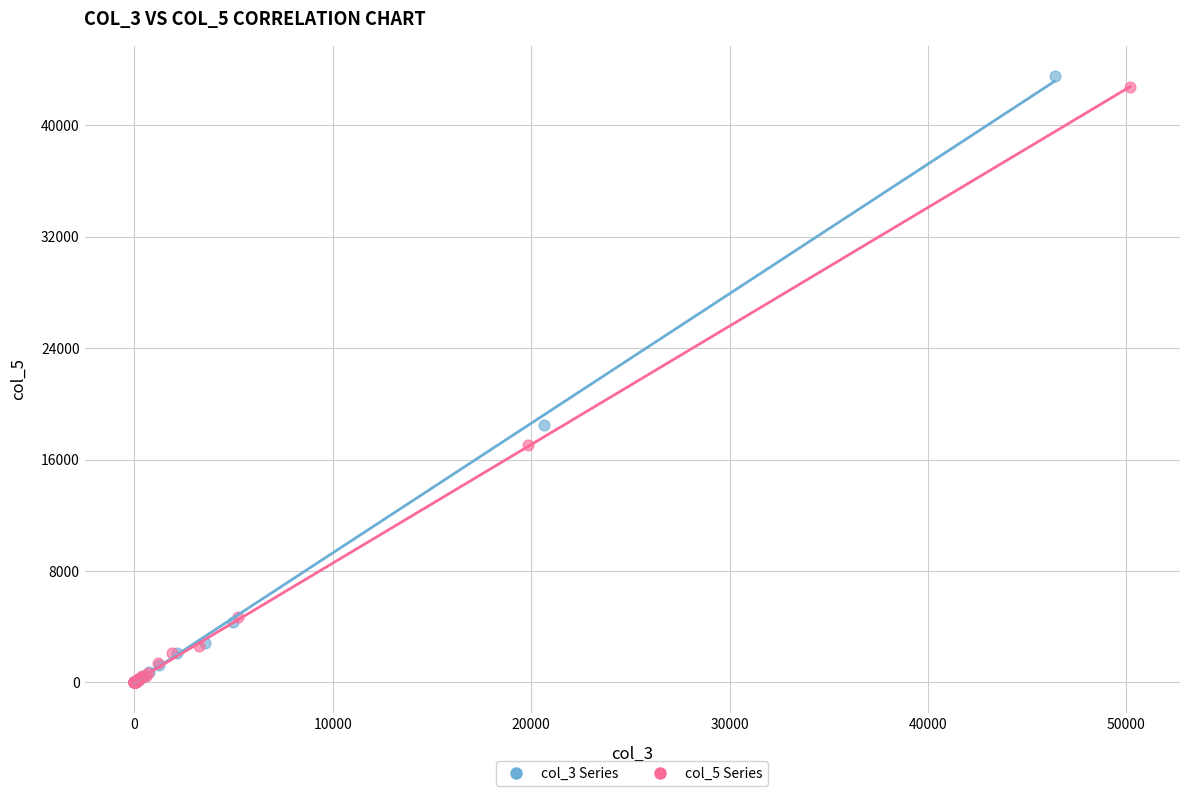

Which series has the widest spread of Y values?

col_3 Series